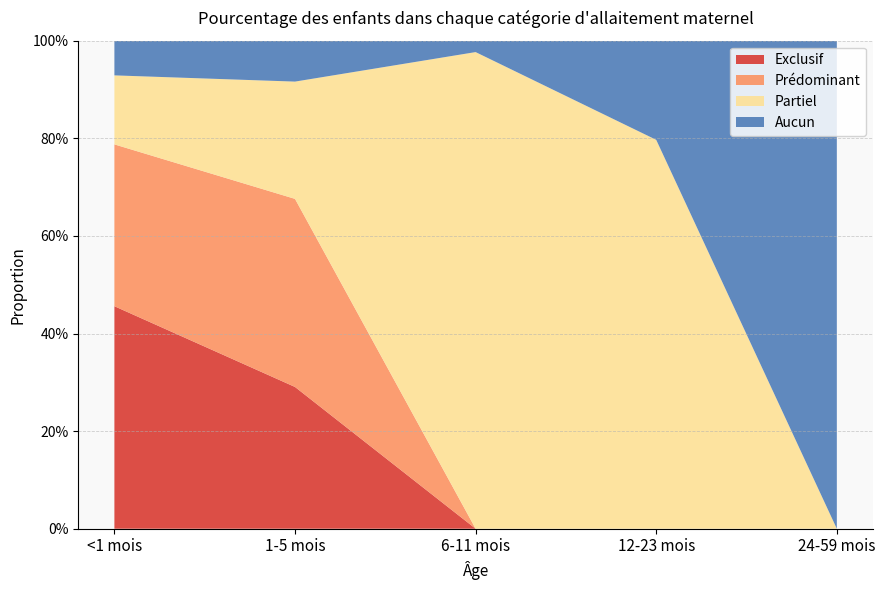

Reading right to left, extract all data points from this chart.

Exclusif: 24-59 mois=0.0	12-23 mois=0.0	6-11 mois=0.0	1-5 mois=0.3	<1 mois=0.5
Prédominant: 24-59 mois=0.0	12-23 mois=0.0	6-11 mois=0.0	1-5 mois=0.4	<1 mois=0.3
Partiel: 24-59 mois=0.0	12-23 mois=0.8	6-11 mois=1.0	1-5 mois=0.2	<1 mois=0.1
Aucun: 24-59 mois=1.0	12-23 mois=0.2	6-11 mois=0.0	1-5 mois=0.1	<1 mois=0.1